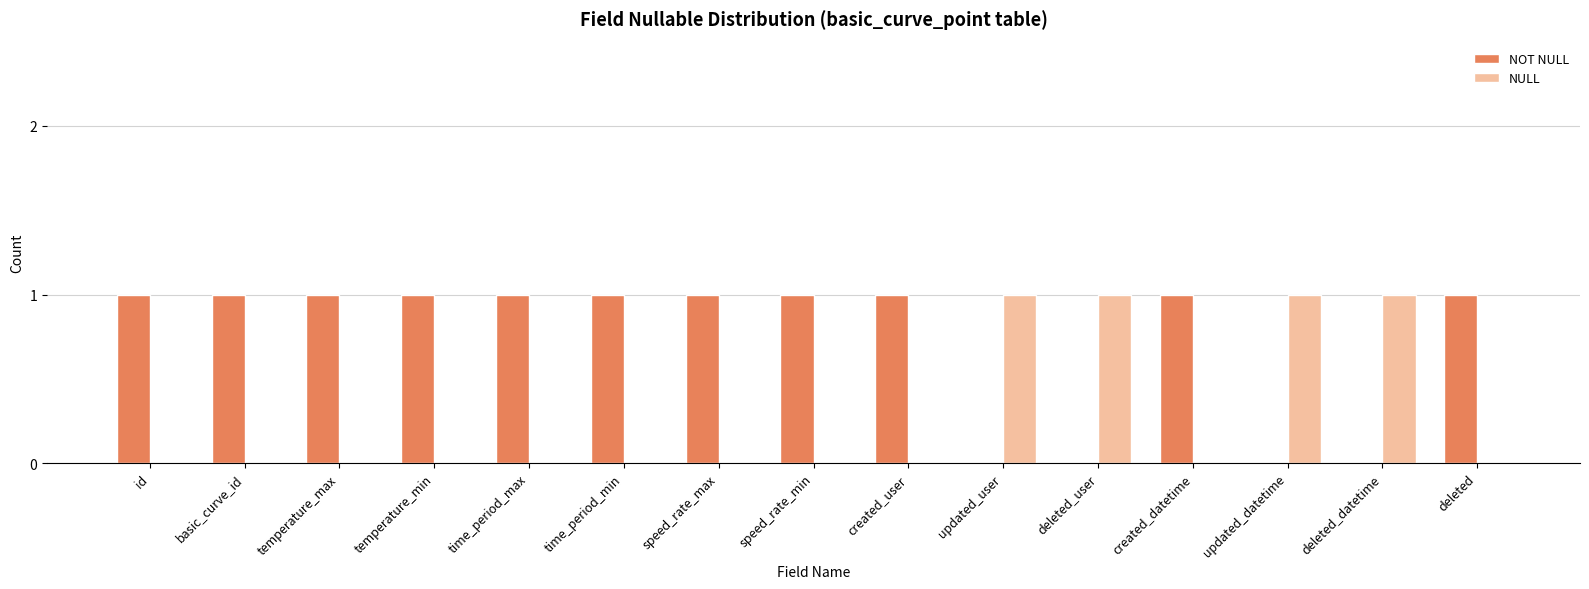

Which series has the largest total across all categories?

NOT NULL